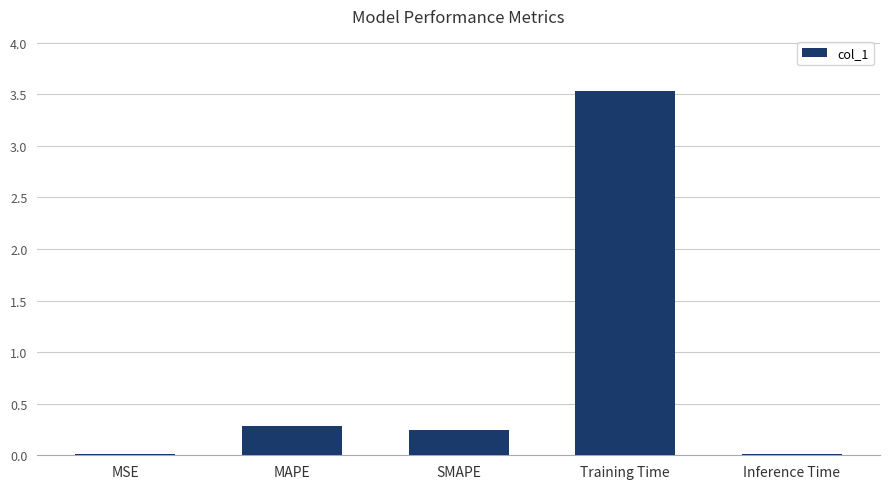

Which has a higher value, Inference Time or SMAPE?

SMAPE